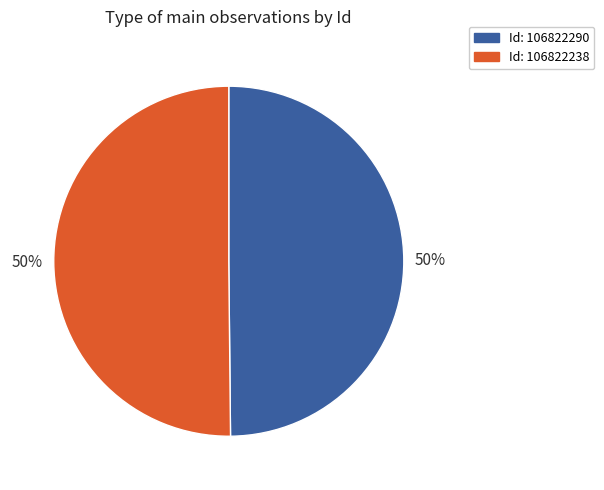

To the nearest percent, what is the average slice percentage?

50%